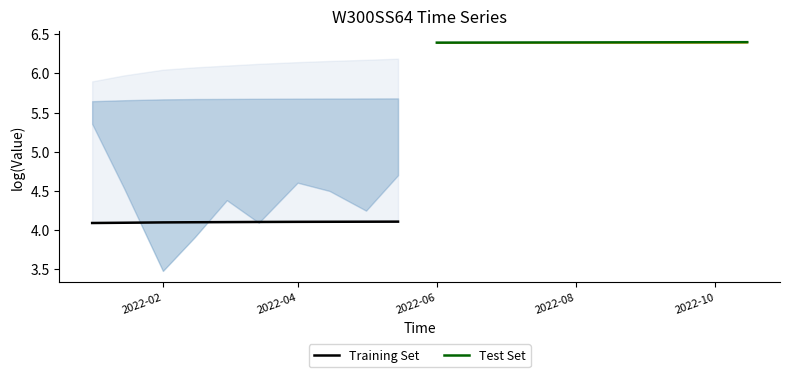

Which label corresponds to the smallest value in the chart?

2022-02